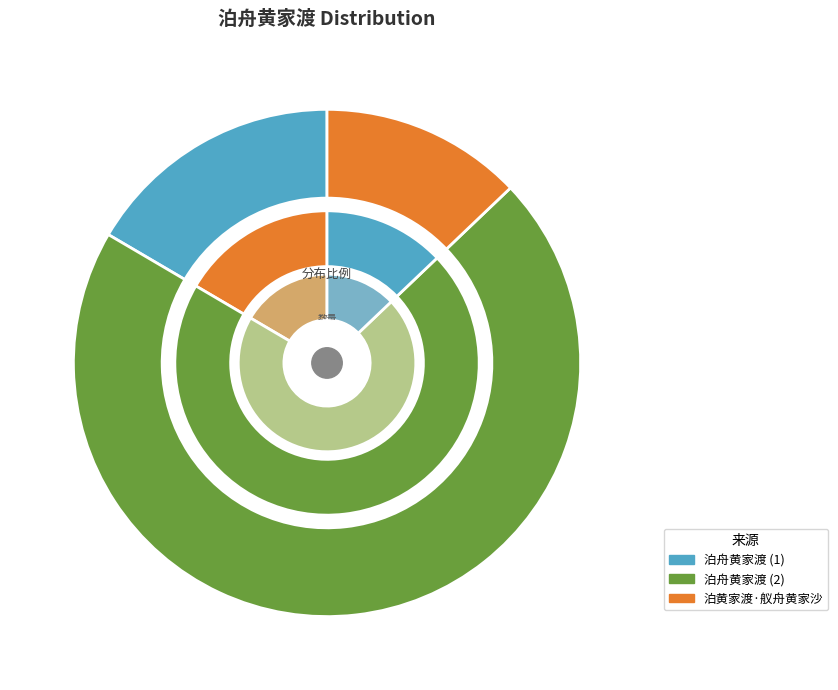

To the nearest percent, what portion does 泊舟黄家渡 represent?

71%